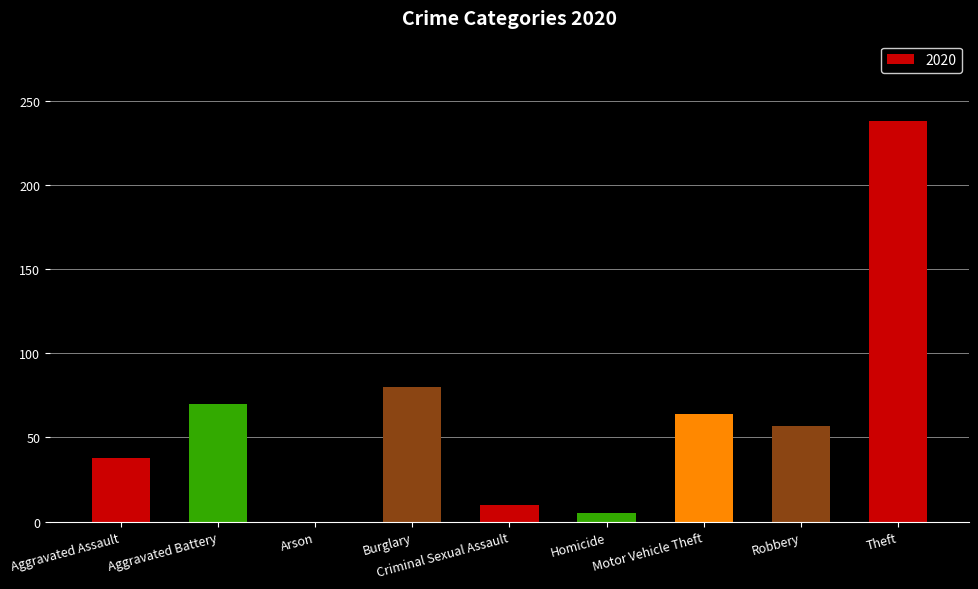

How many distinct data groups are displayed?

1